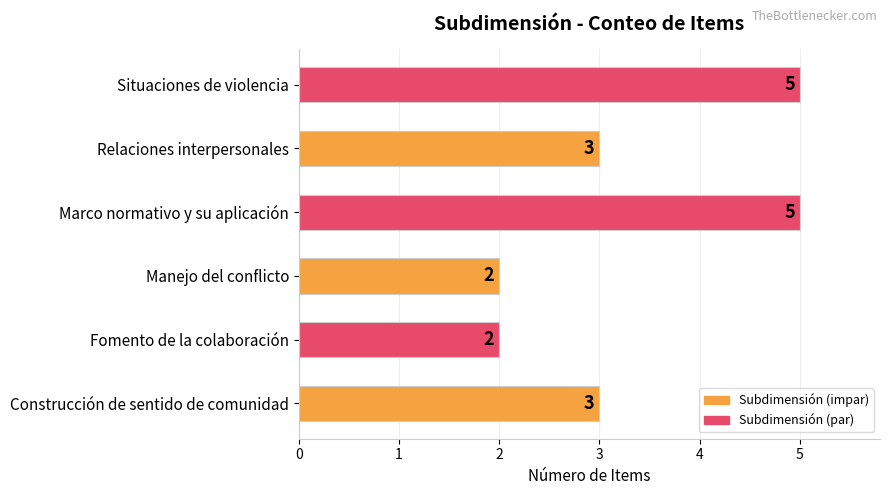

What is the ratio of the value at Manejo del conflicto to the value at Relaciones interpersonales?

0.7